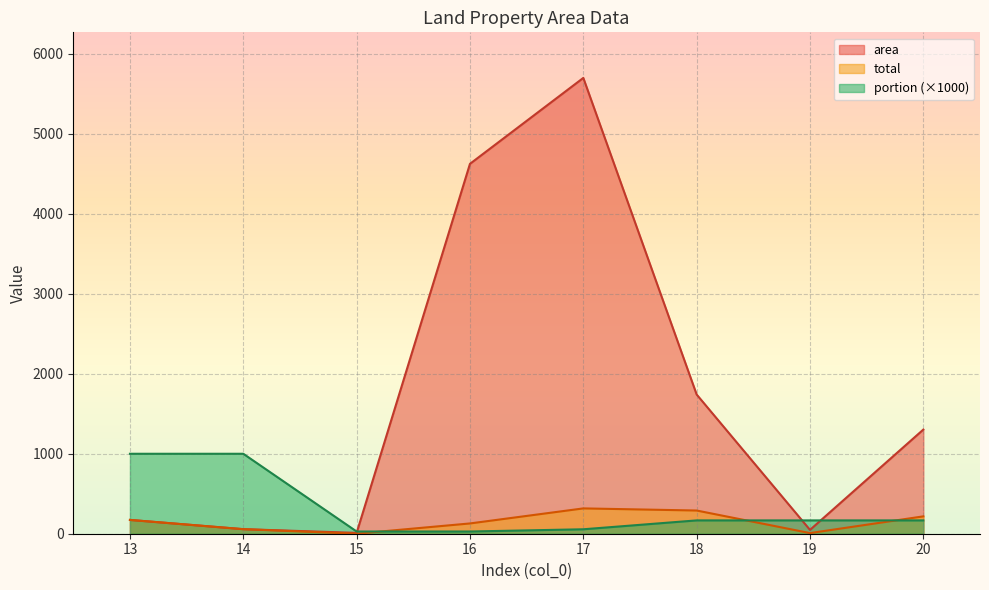

At which category is the sum across all series the highest?

17